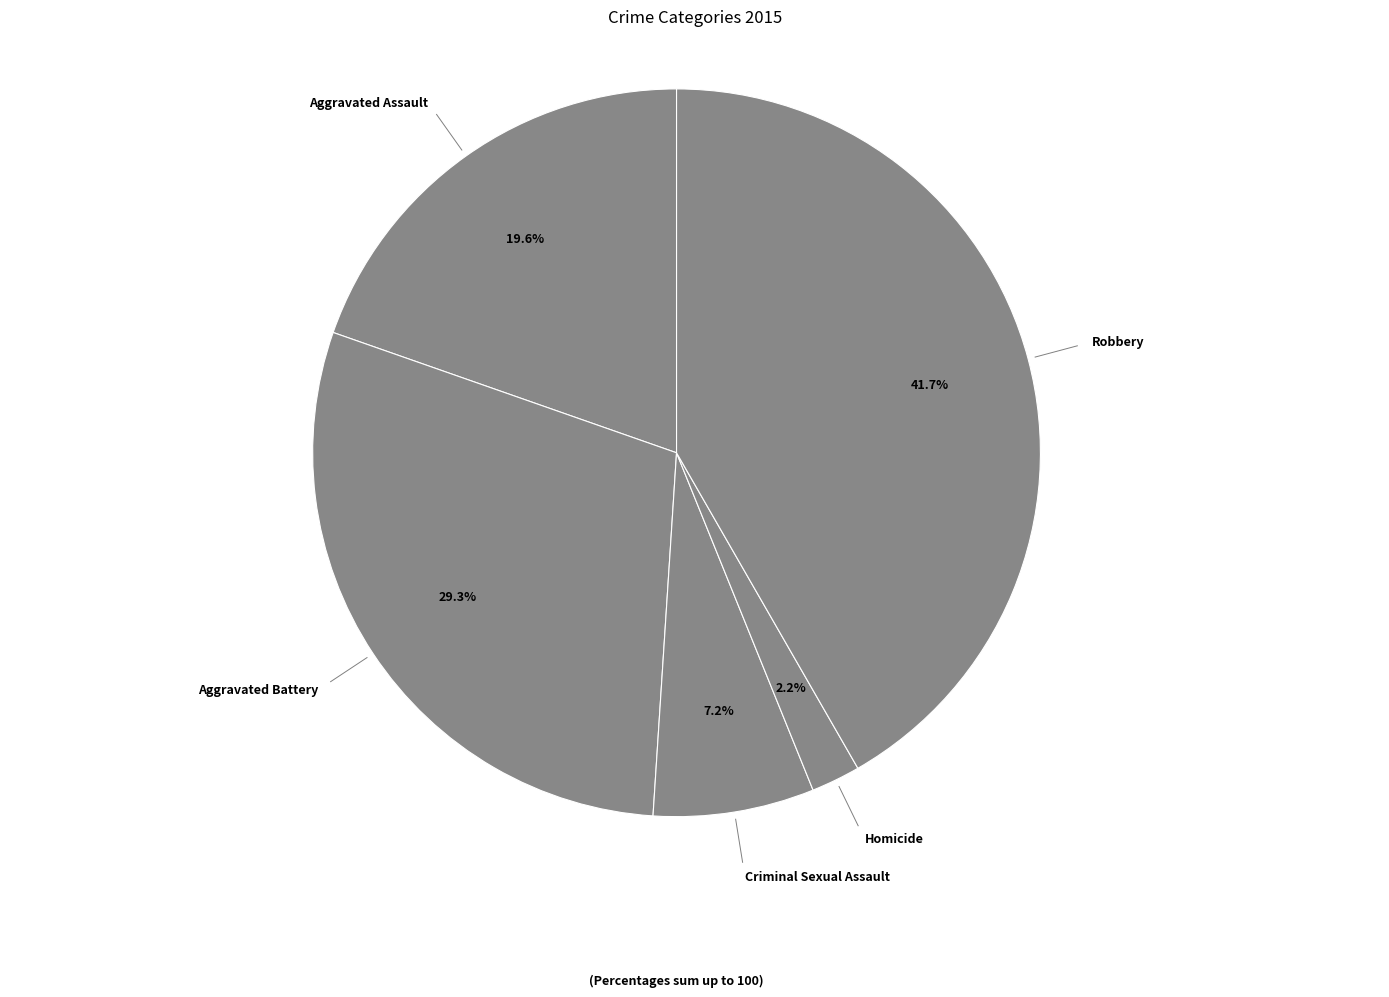

What percentage is the Aggravated Battery slice, to the nearest percent?

29%